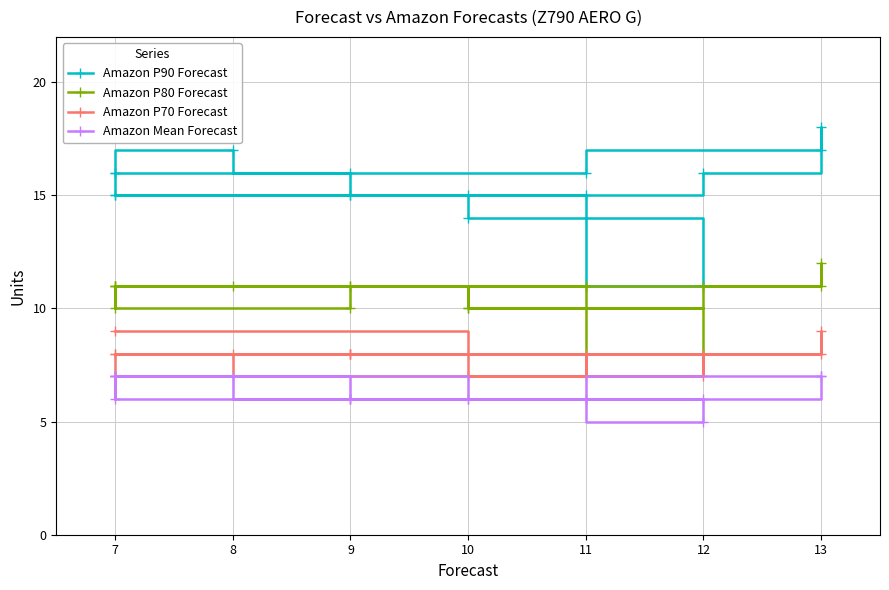

What is the smallest value displayed?

5